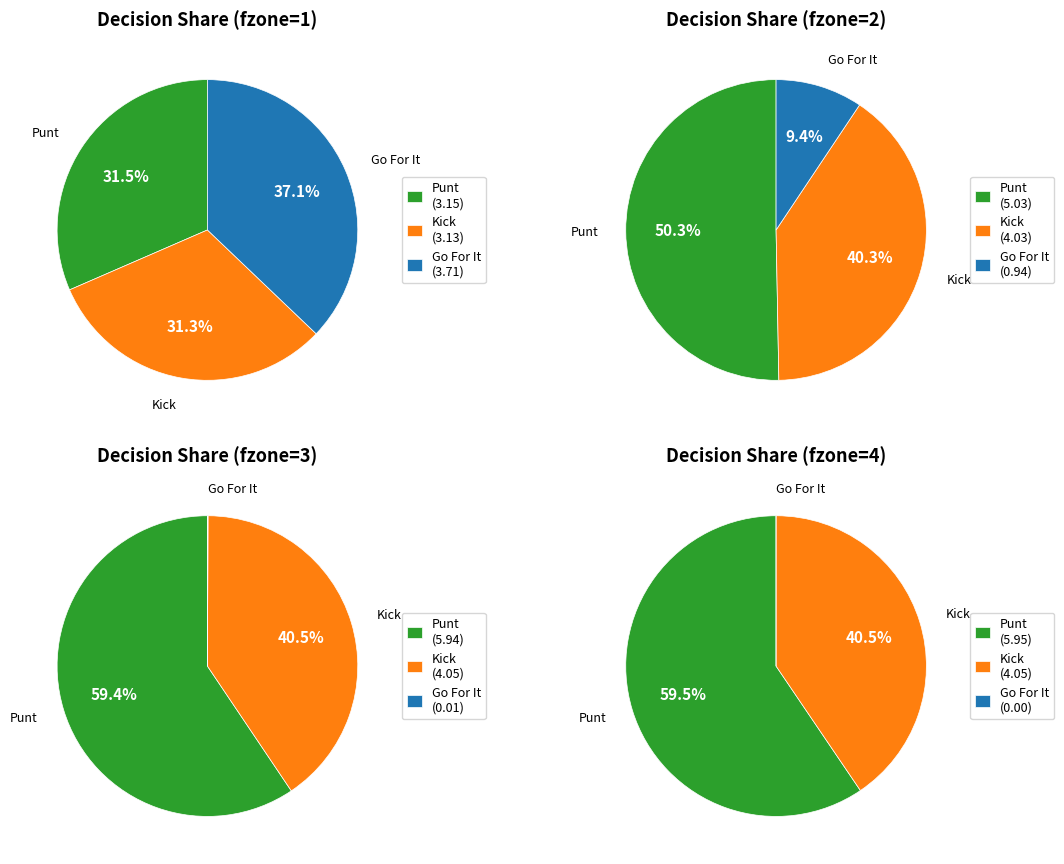

Count the number of slices in the pie.

10